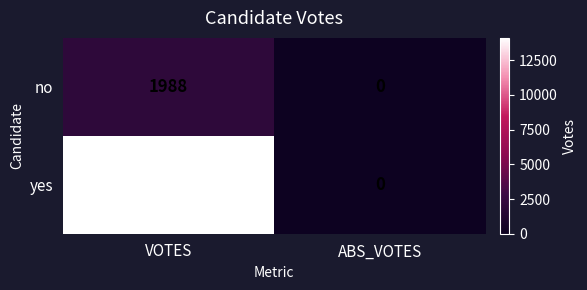

At which category is the sum across all series the highest?

VOTES